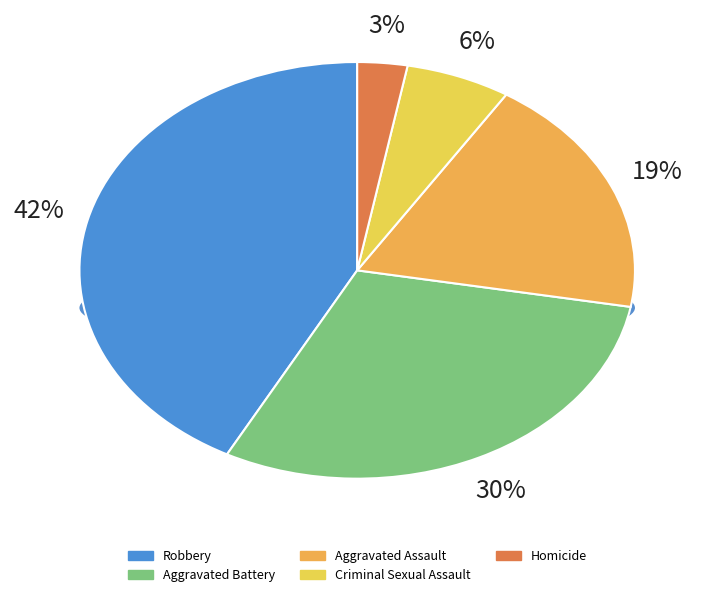

Which slice is the largest?

Robbery